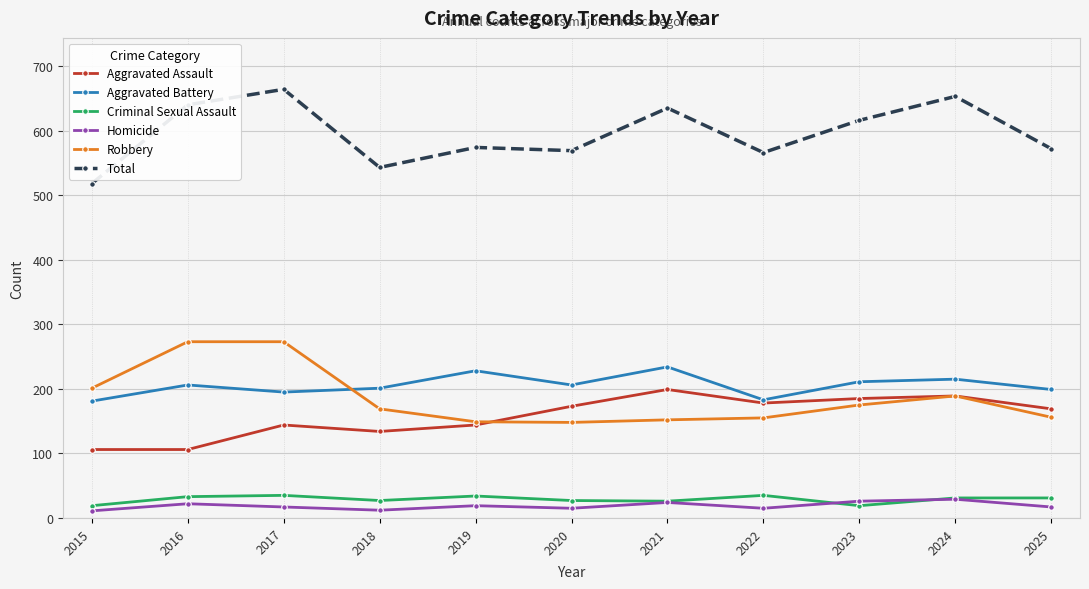

What is the highest value of the Aggravated Battery series?

234